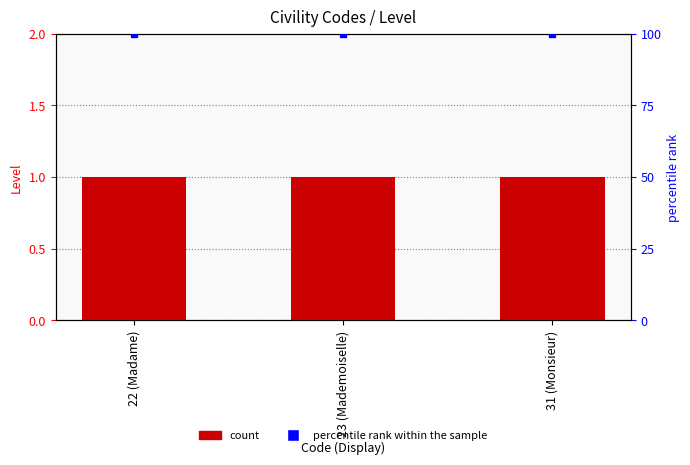

Which series has the largest range (max minus min)?

Level